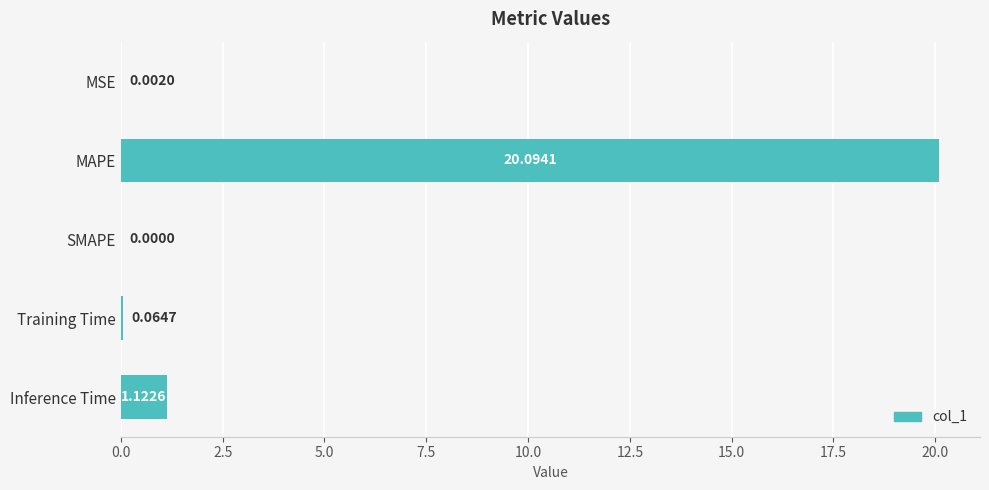

How many positive values are there?

4